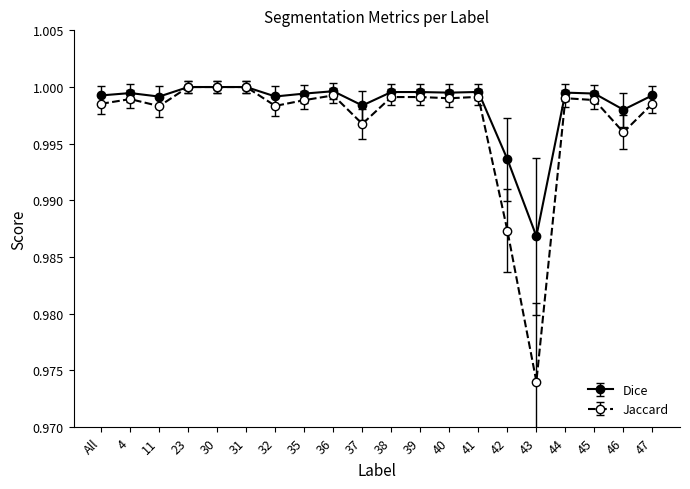

At how many categories does at least one series exceed 0?

20